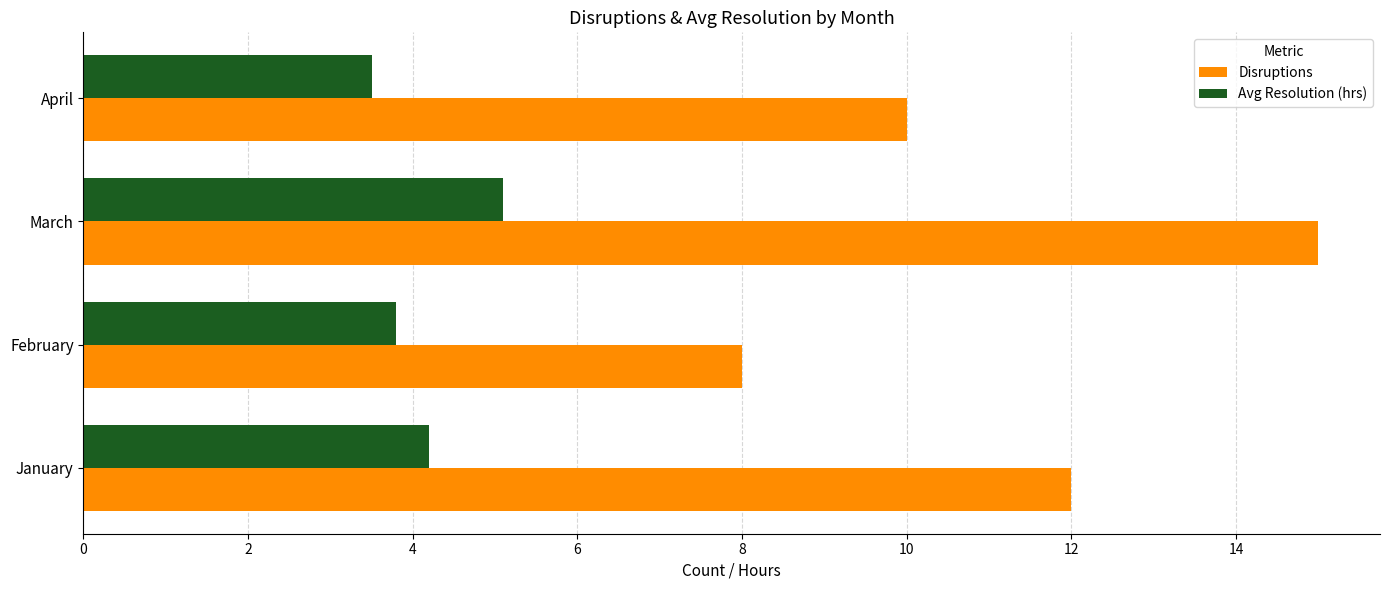

Which series changed the most between February and April?

Disruptions